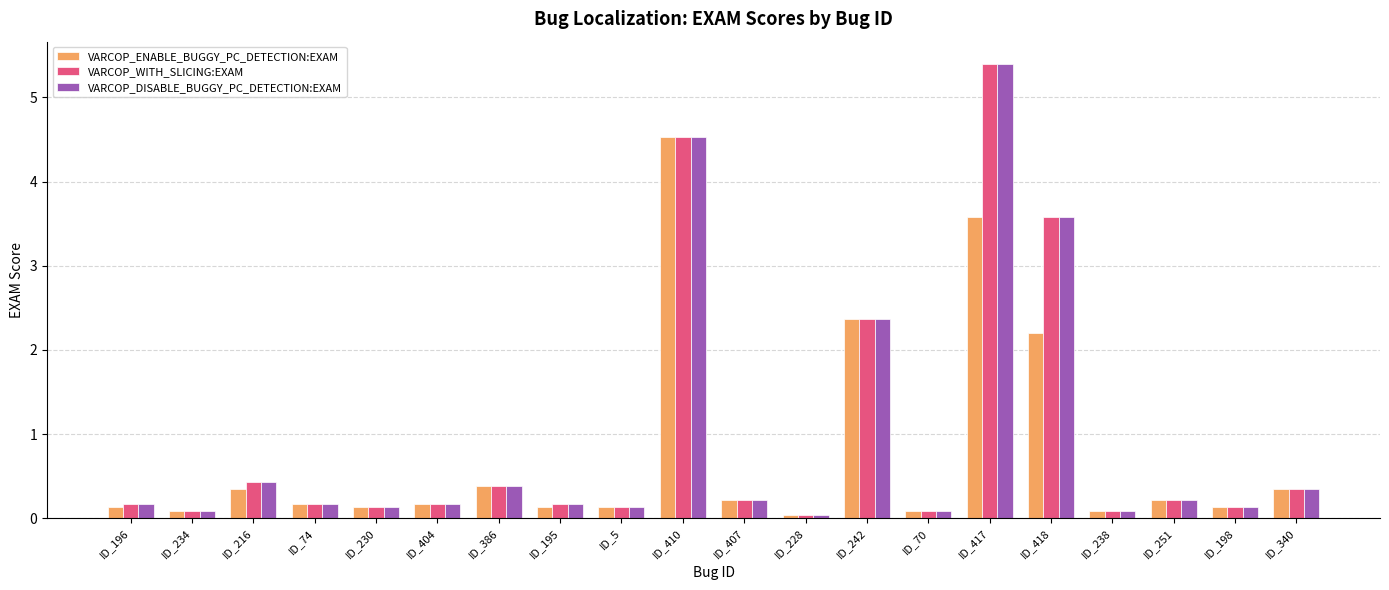

Does the chart contain stacked bars?

No